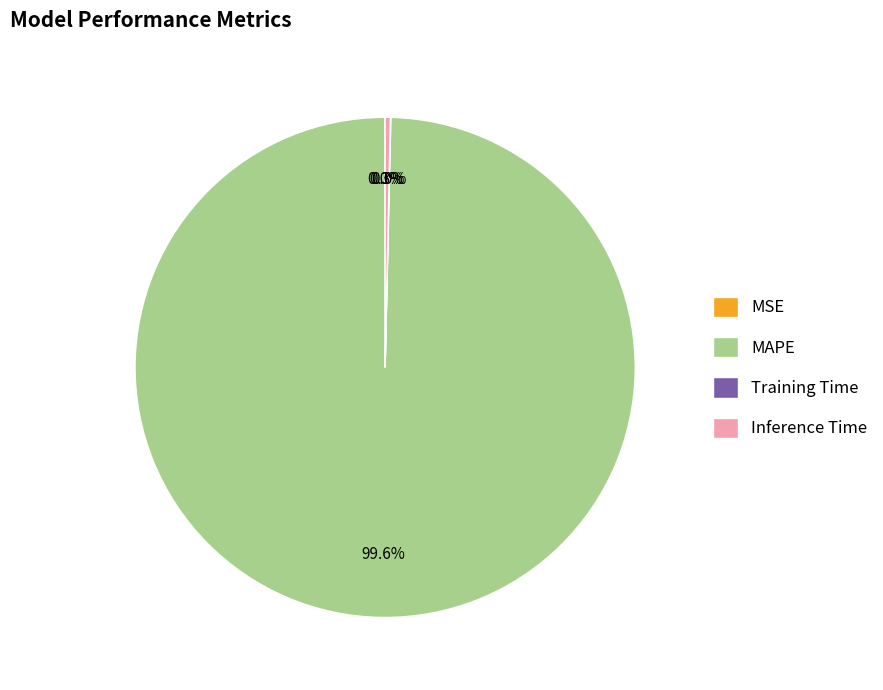

Does MAPE account for over 50% of the chart?

Yes